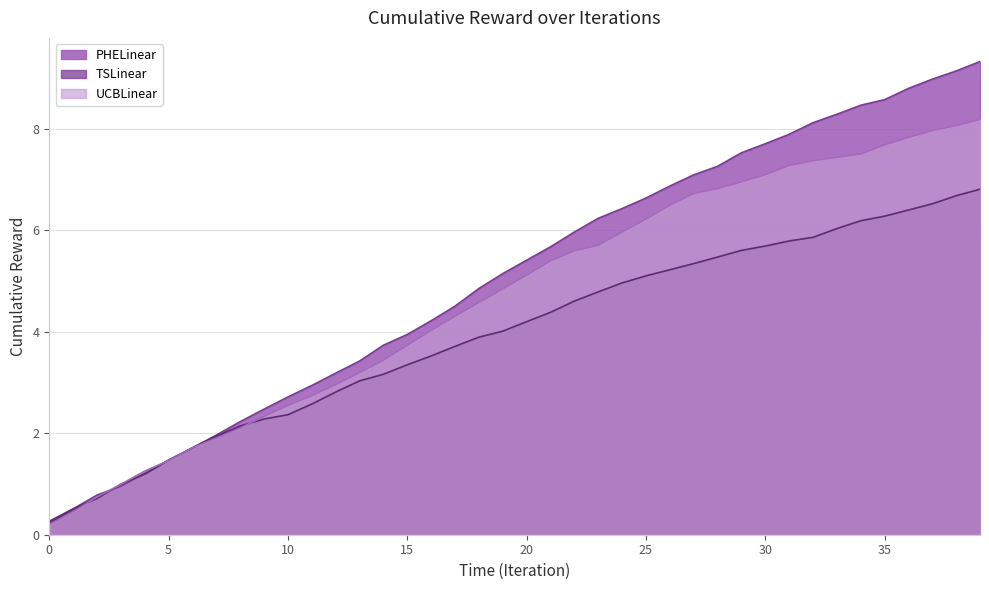

What are all the series names shown in the legend?

PHELinear, TSLinear, UCBLinear